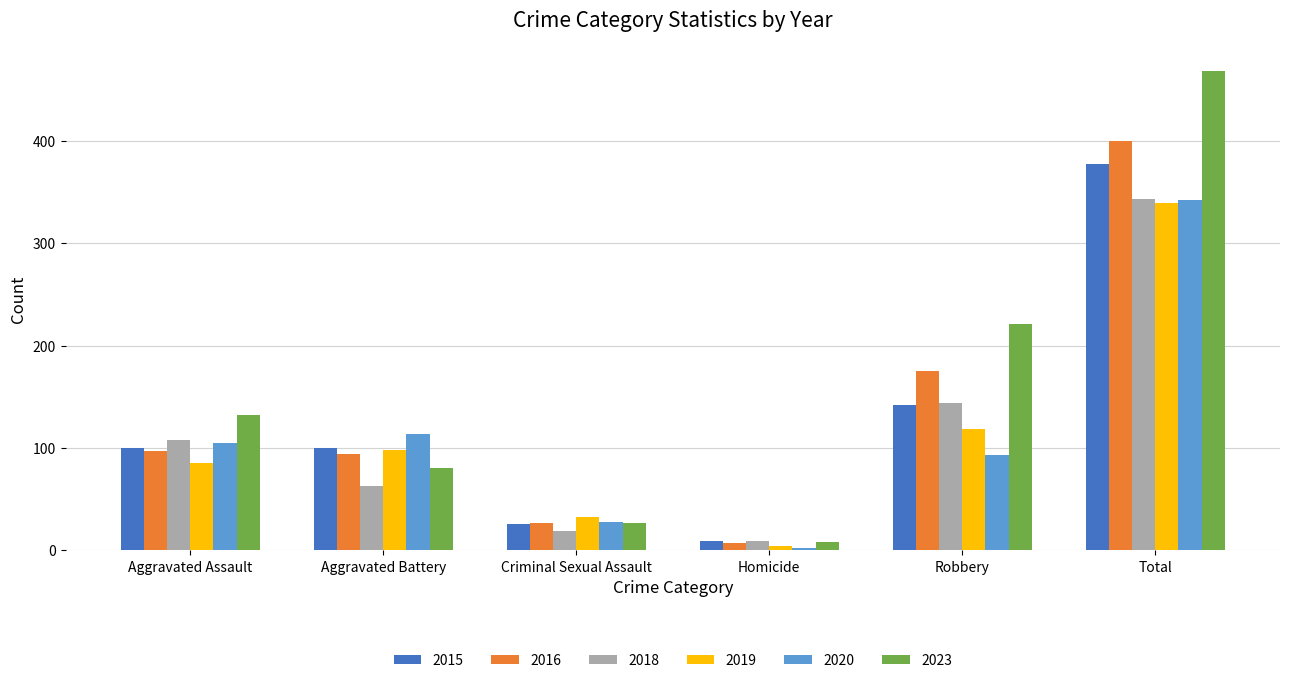

What is the lowest value of the 2020 series?

2